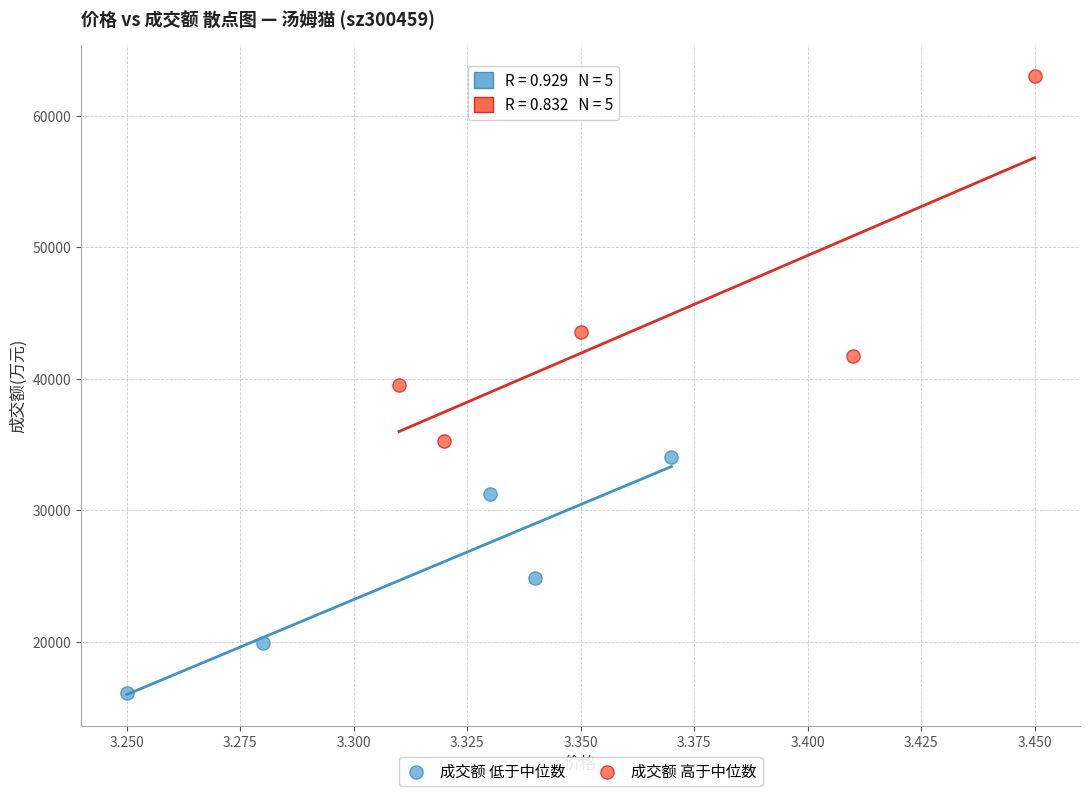

Which series has the largest Y range (max minus min)?

成交额 高于中位数